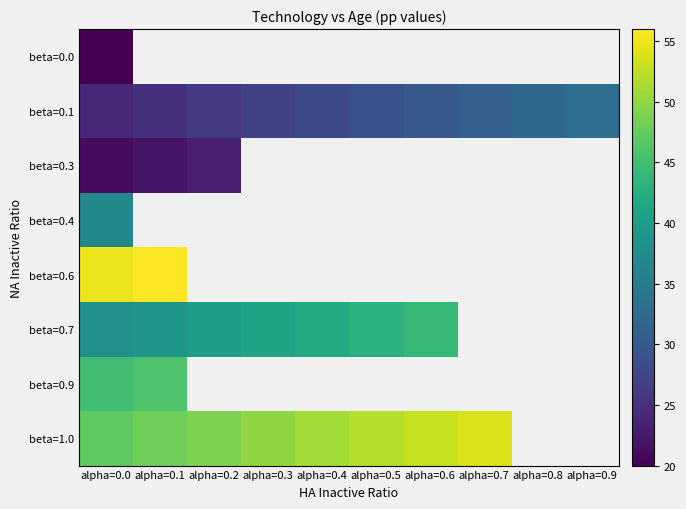

What value does the beta=0.7 series have at alpha=0.2?

40.0